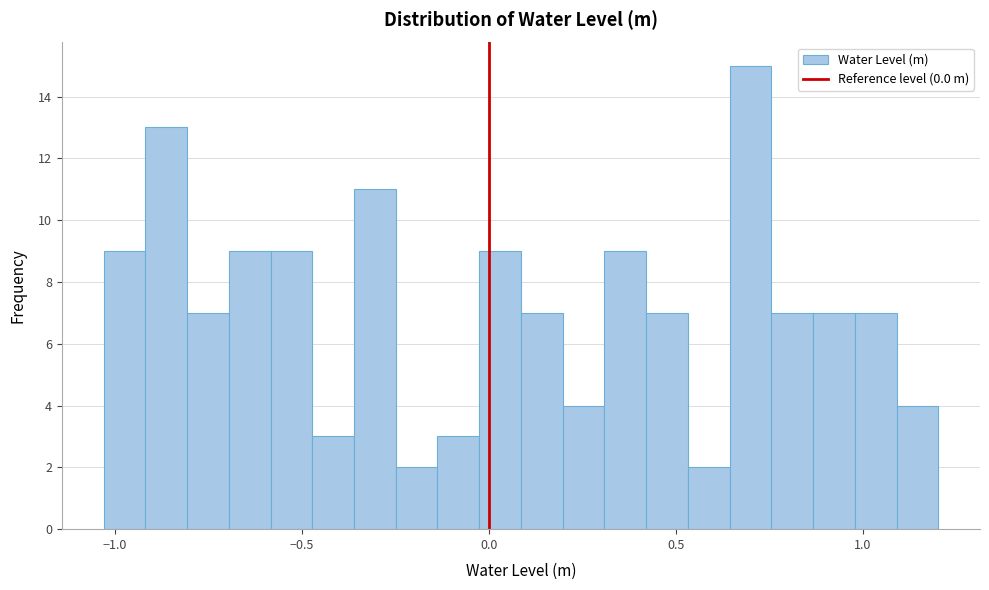

Read against the x-axis, roughly where is the centre of the tallest bar?

0.70